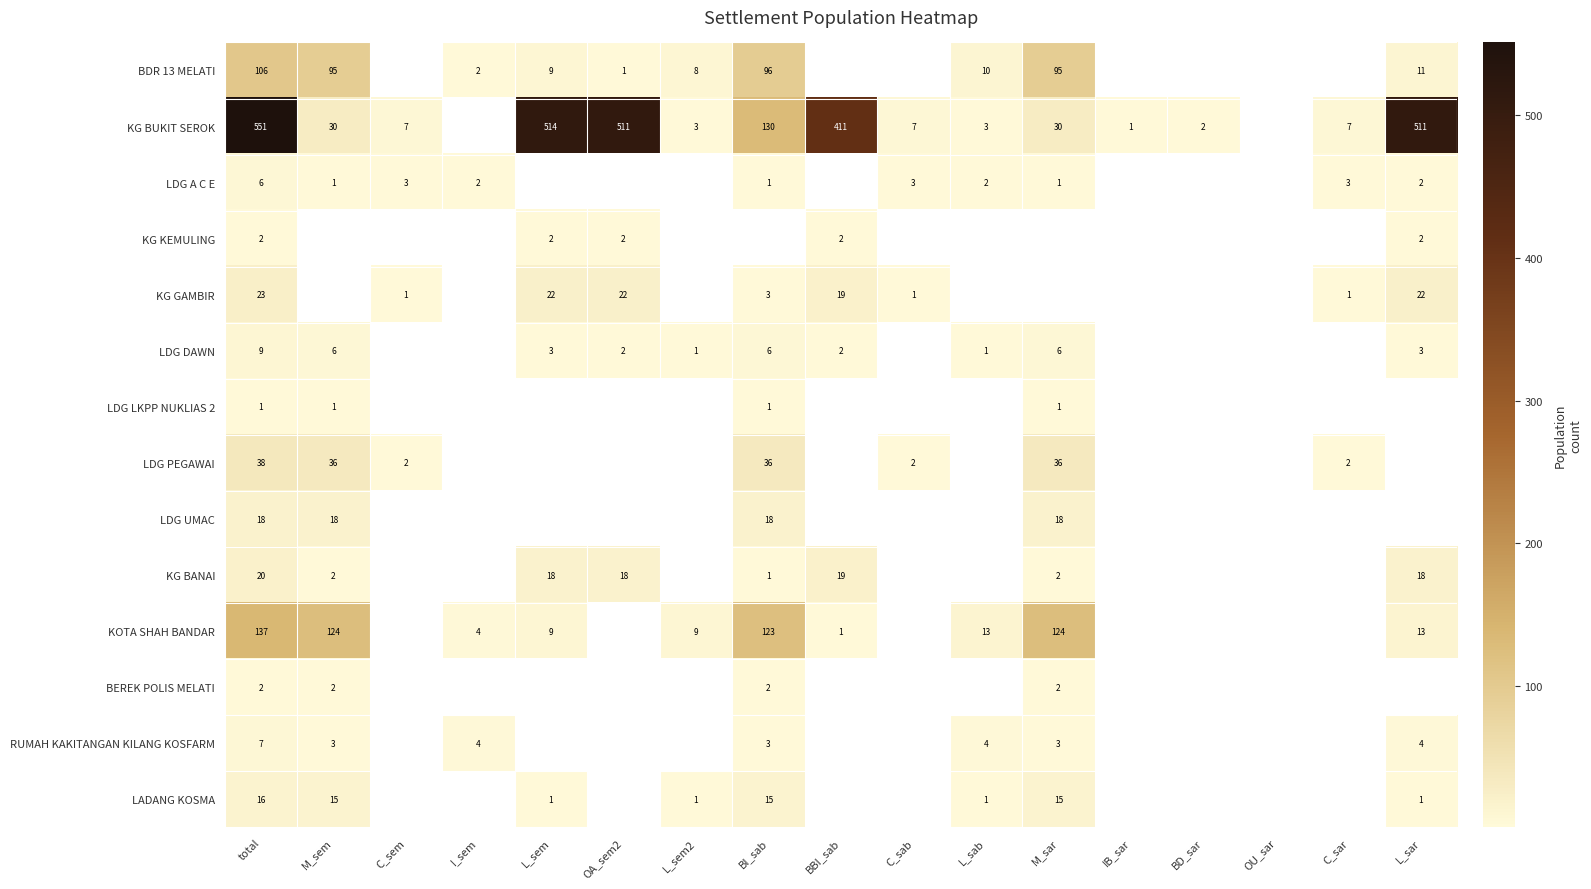

The value of KOTA SHAH BANDAR at L_sab is 13. True or false?

True